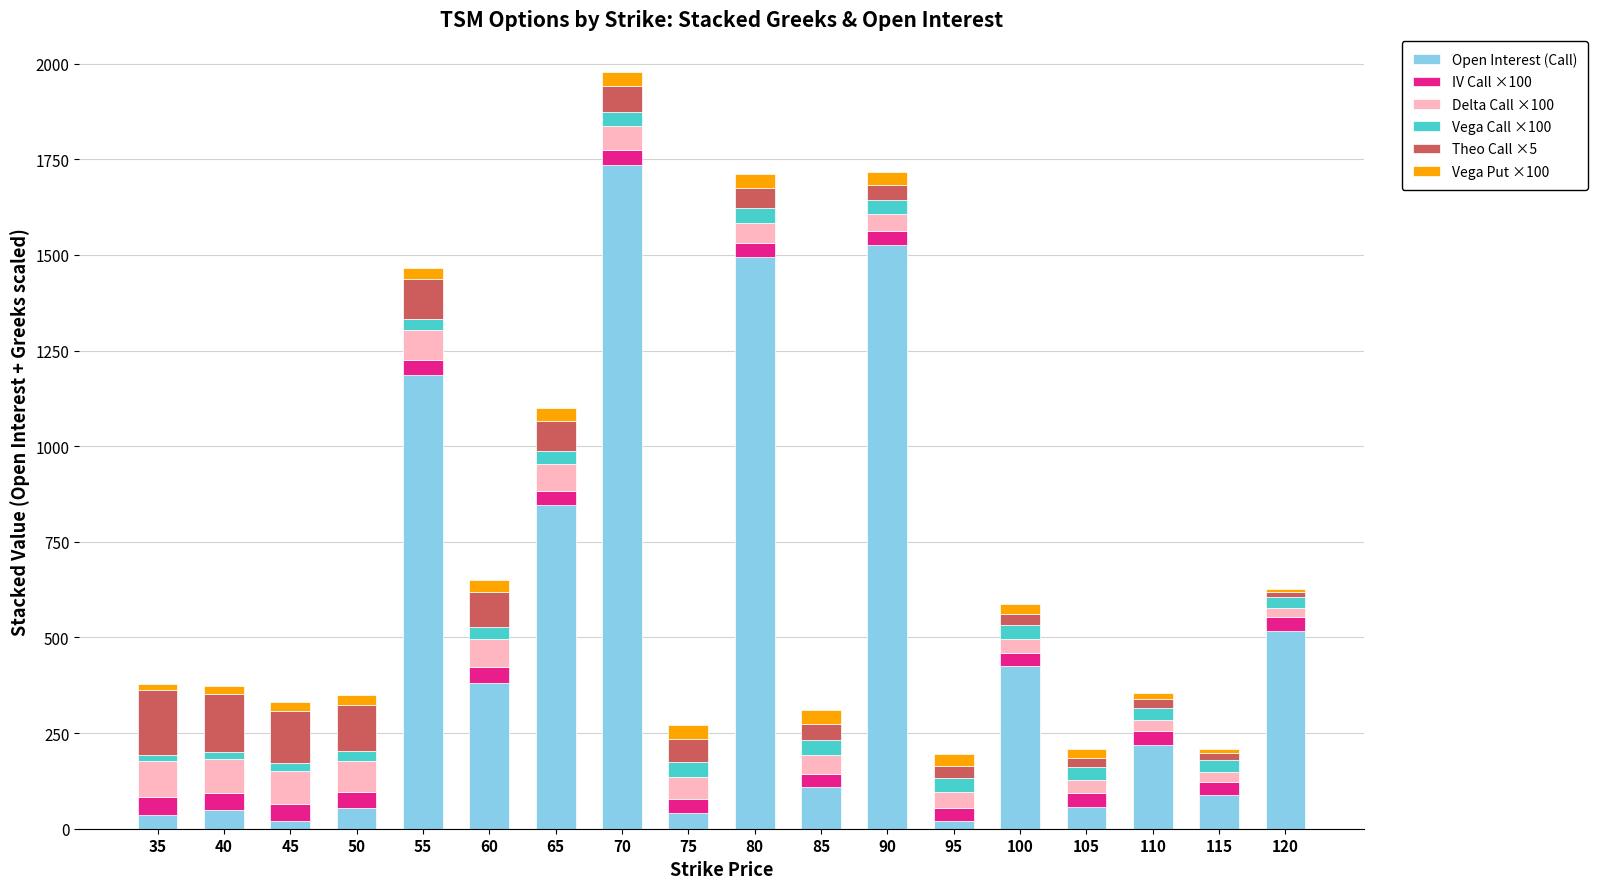

At which category is the sum across all series the highest?

70